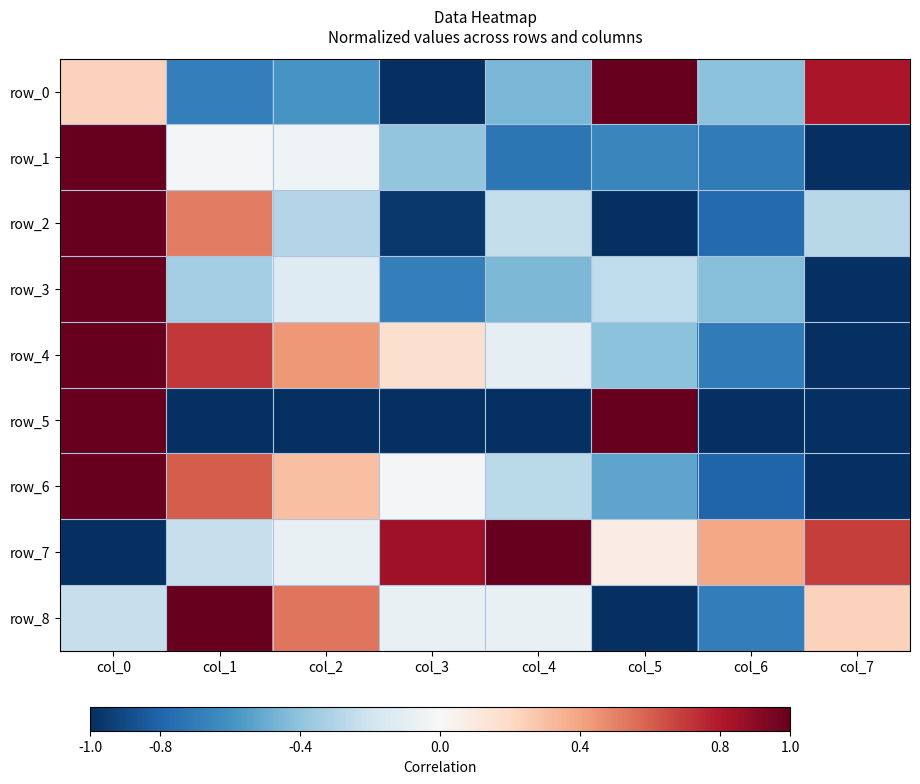

What is the difference between the maximum and minimum values in the row_1 series?

2.0